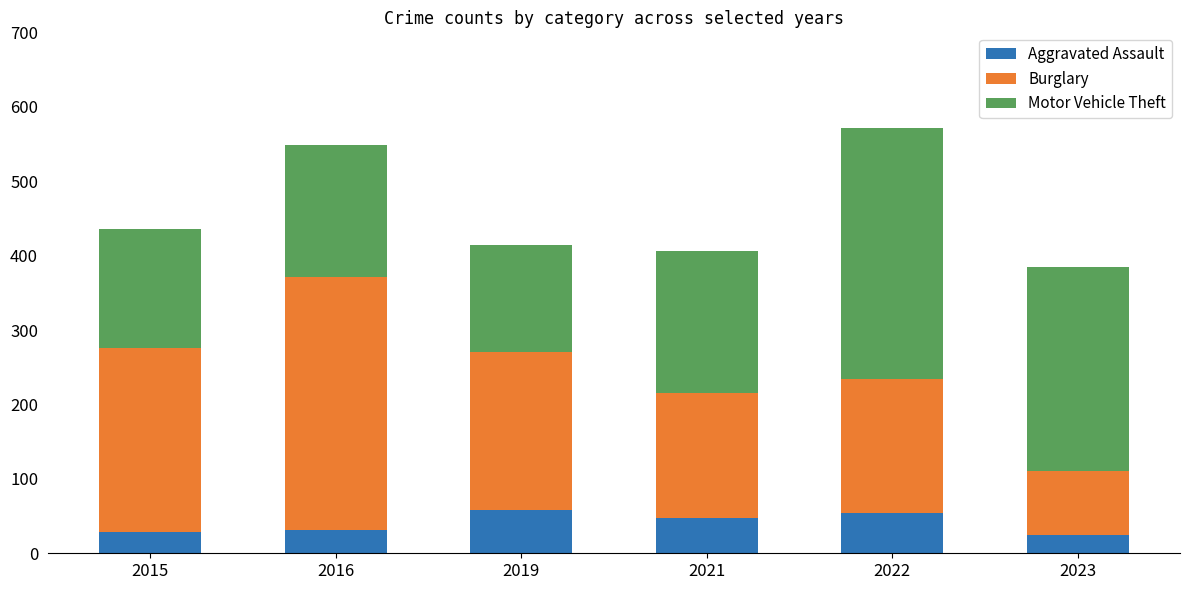

What is the average value of the Aggravated Assault series?

41